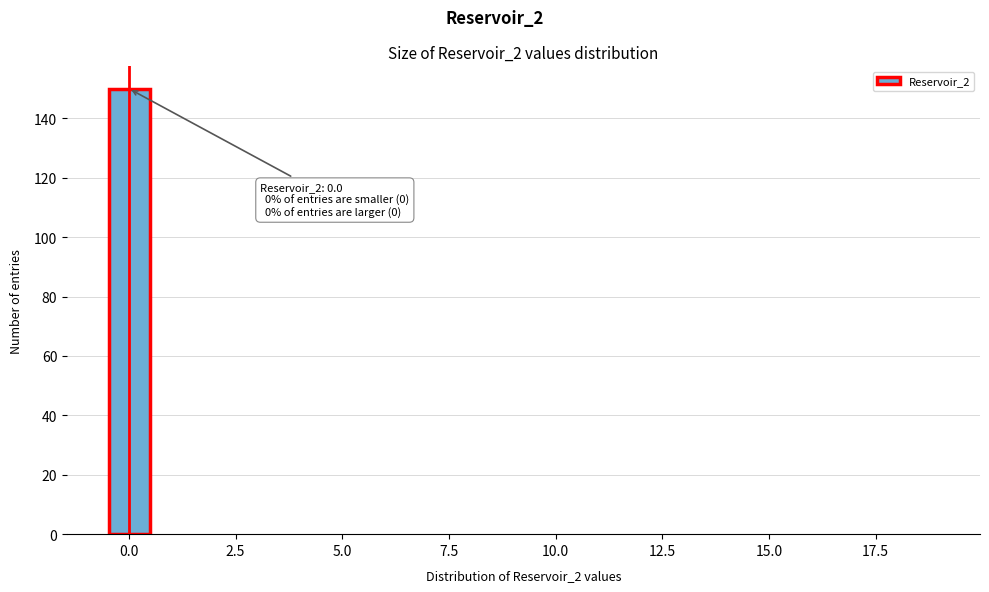

Read against the x-axis, roughly where is the centre of the tallest bar?

0.0